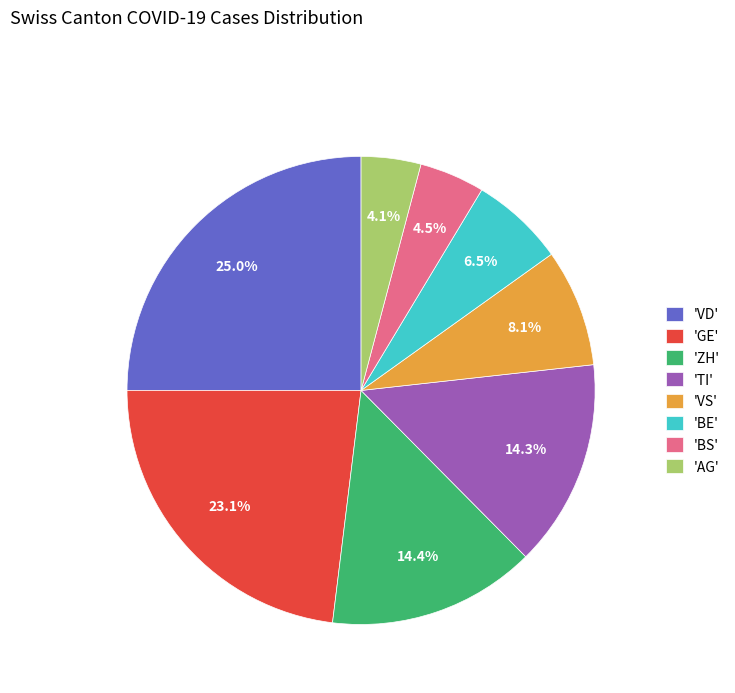

How many slices are in this pie chart?

8